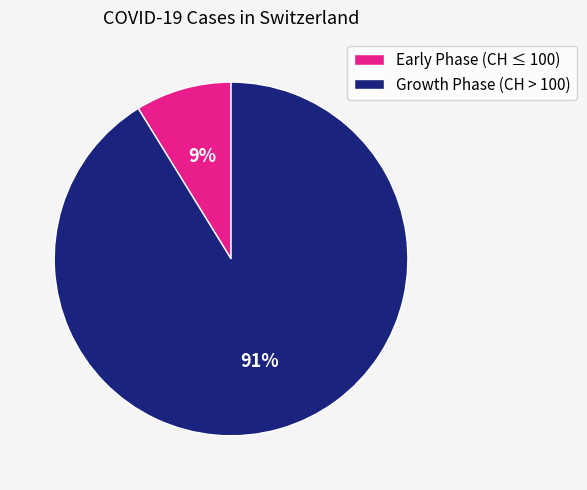

True or false: Early Phase (CH ≤ 100) accounts for 21% of the total.

False